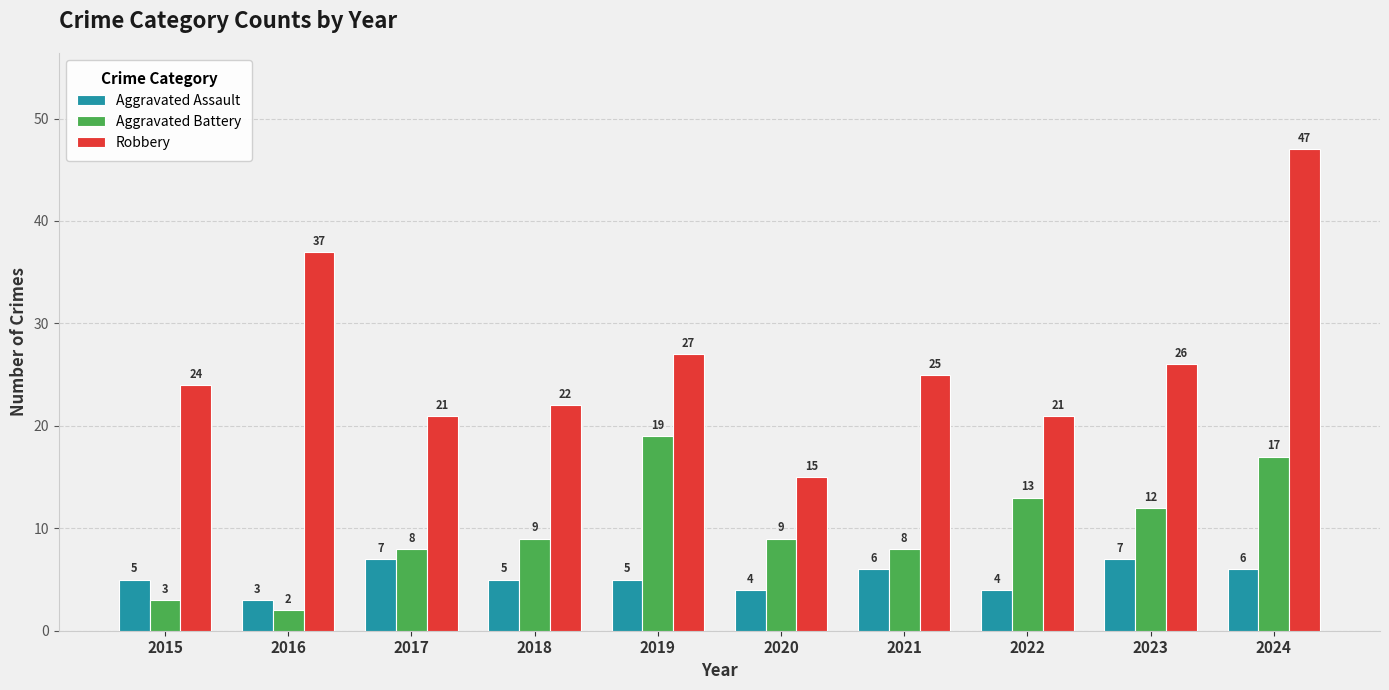

What are all the series names shown in the legend?

Aggravated Assault, Aggravated Battery, Robbery